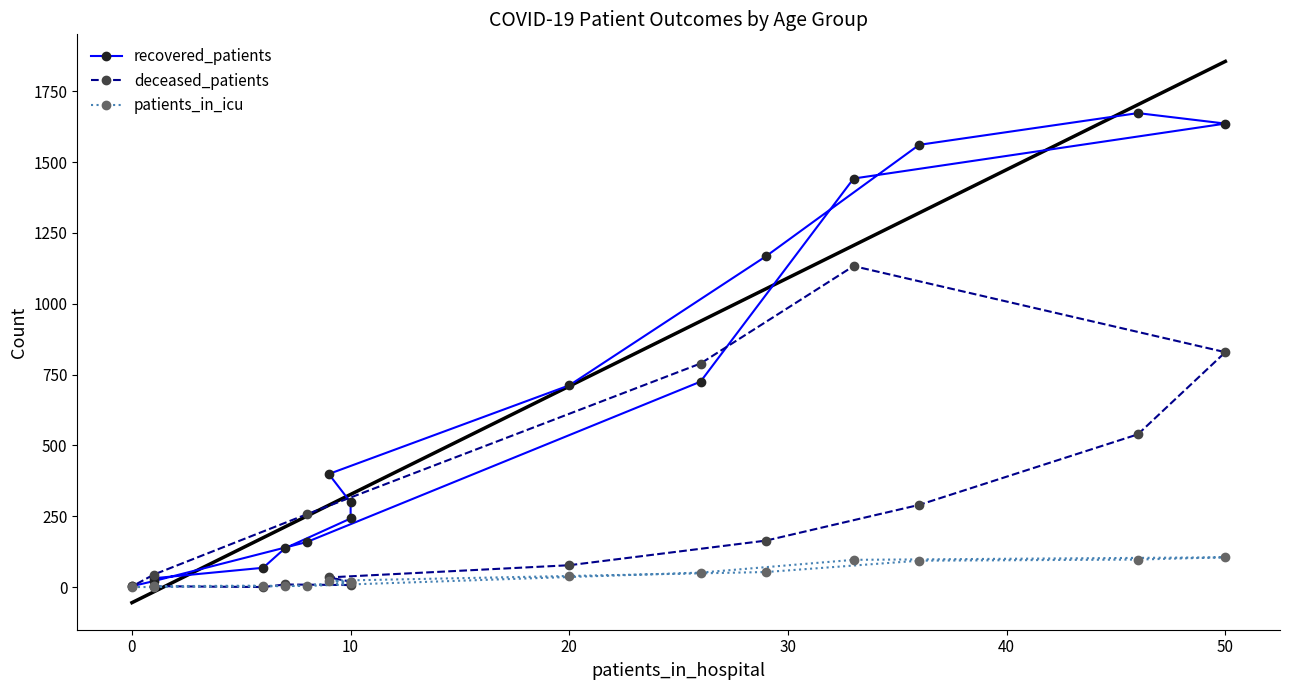

How many intersections are there between deceased_patients and patients_in_icu?

3